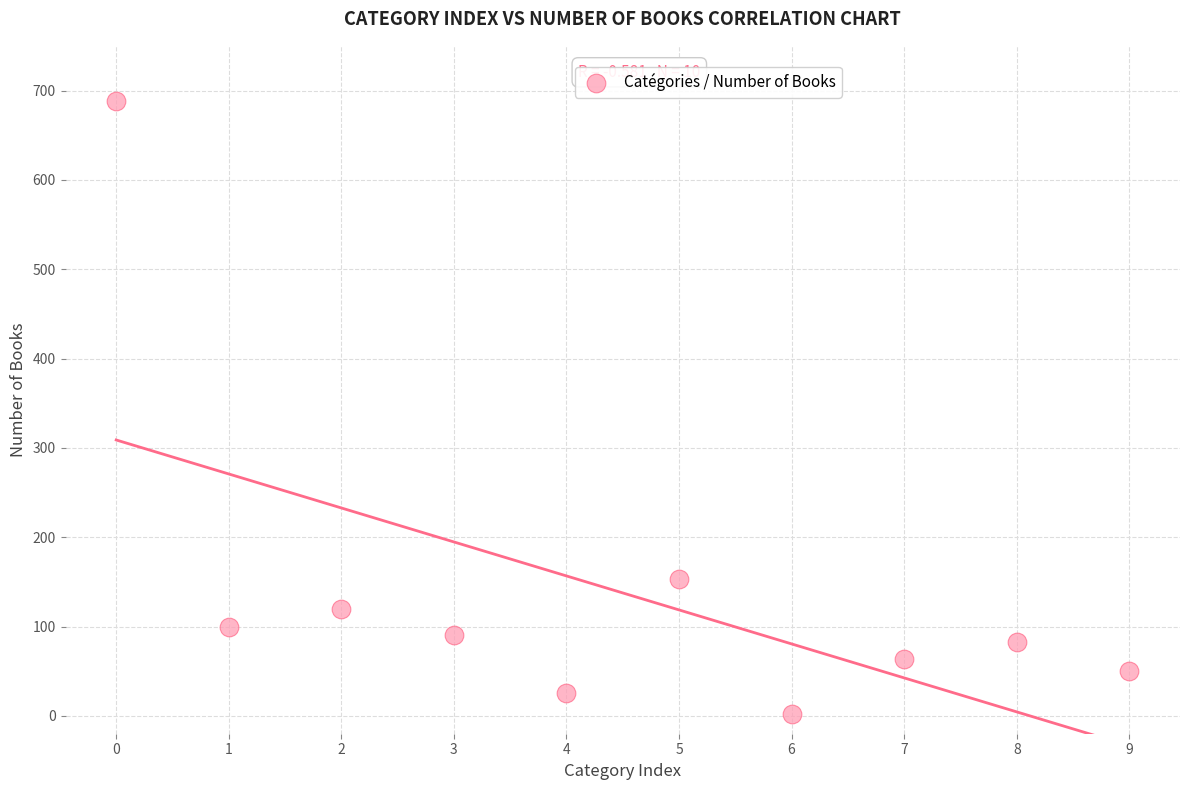

What is the average Y value?

138